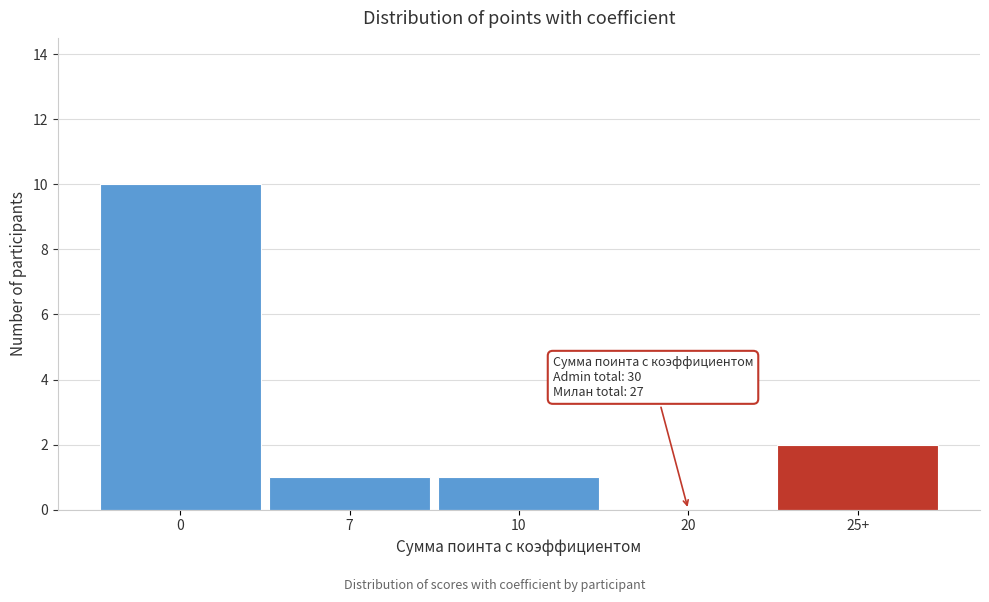

Reading right to left, list all the values displayed in this chart.

25+=2	20=0	10=1	7=1	0=10